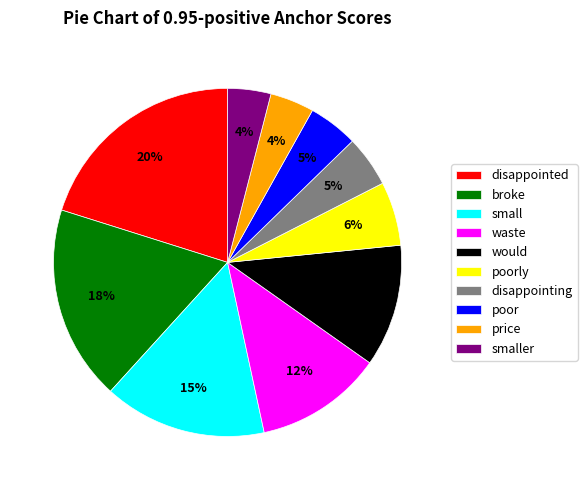

Which slice is the largest?

disappointed